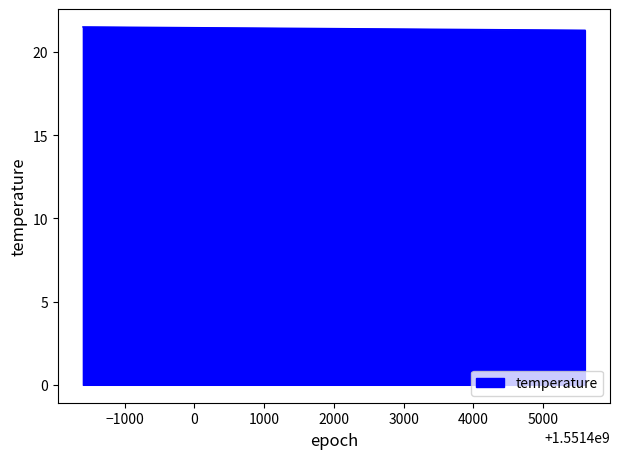

Where is the data nearest to the value 21?

1551405600